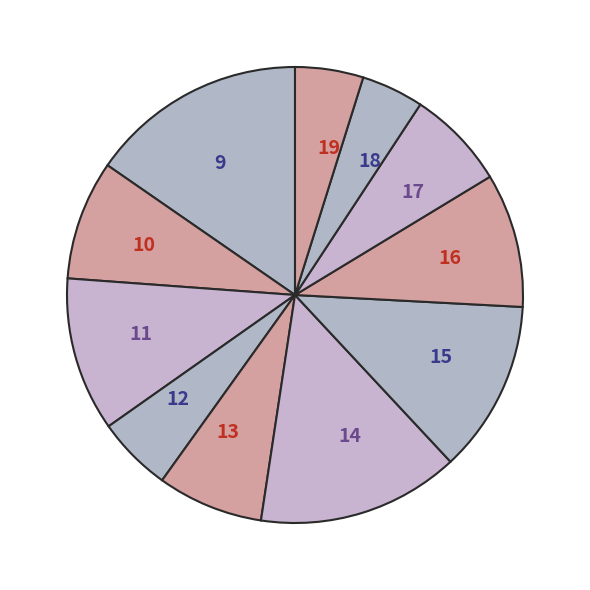

Do 12 and 15 together represent more than half of the pie?

No